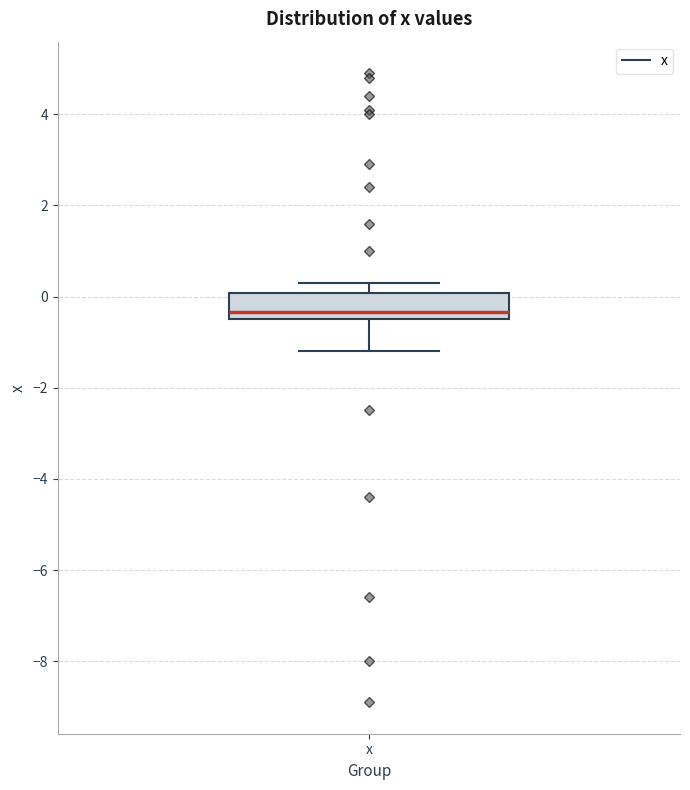

Read this box plot against the y-axis: the position of the median line, the range covered by the box, and the ends of both whiskers. The values are not printed on the chart, so give them approximately, as read against the axis.

median -0.4 (just above the box's lower edge), box -0.4 to 0.0, whiskers -1.2 to 0.4